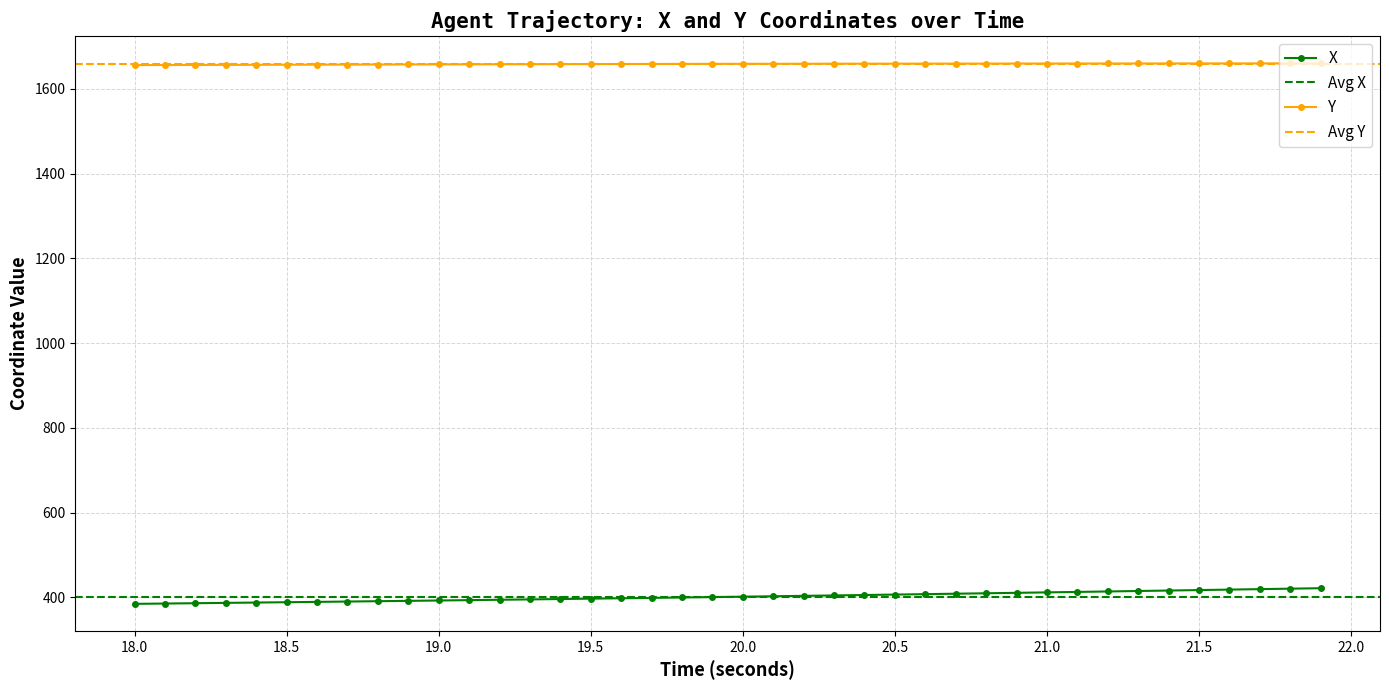

Is it true that X equals 210.4 at 21.0?

False